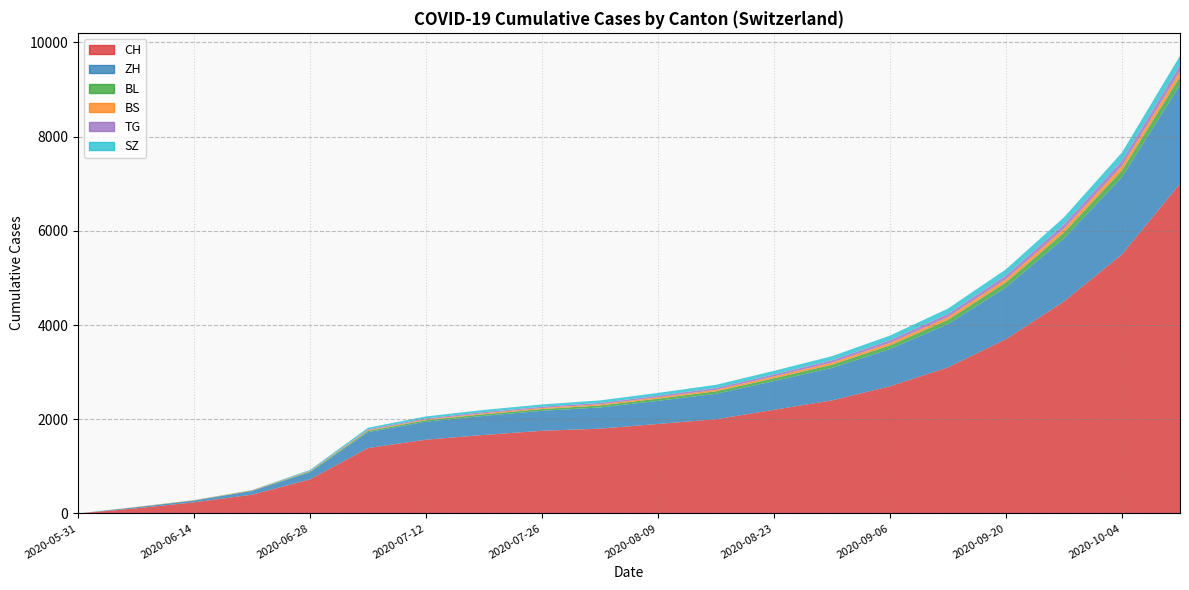

Count the number of categories in the chart.

20